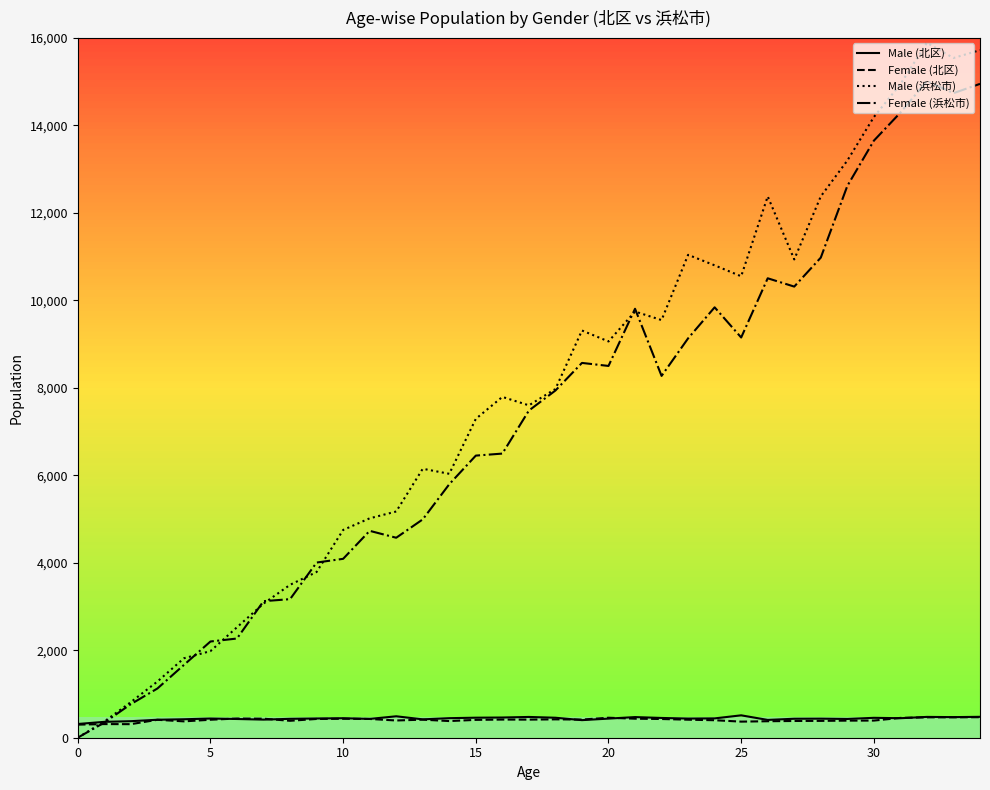

How many intersections are there between Male (浜松市) and Male (北区)?

1